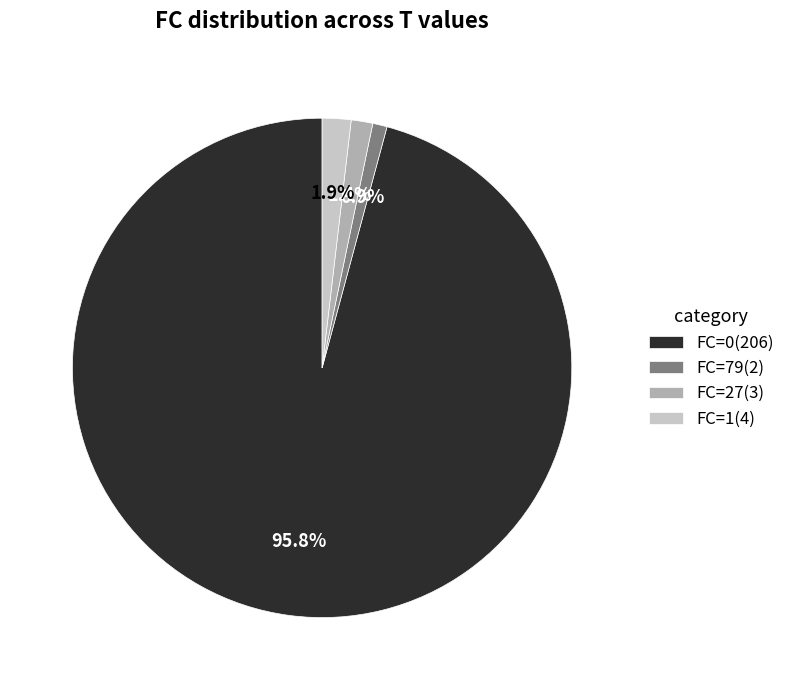

Which category accounts for the majority?

FC=0(206)